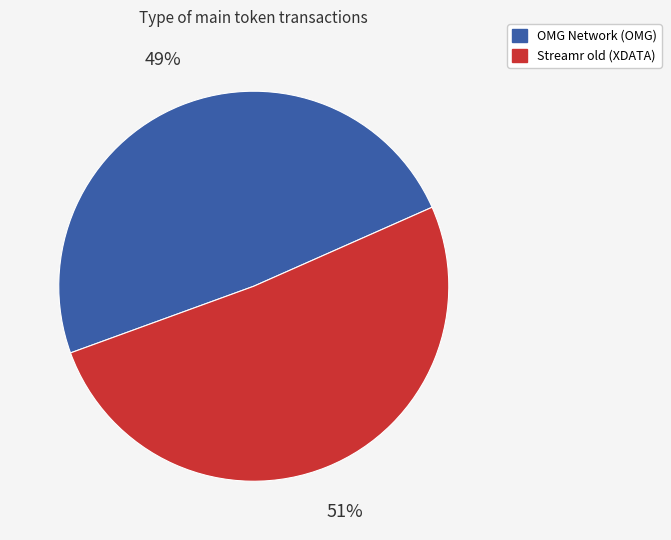

What is the ratio of the value at OMG Network (OMG) to the value at Streamr old (XDATA)?

1.0